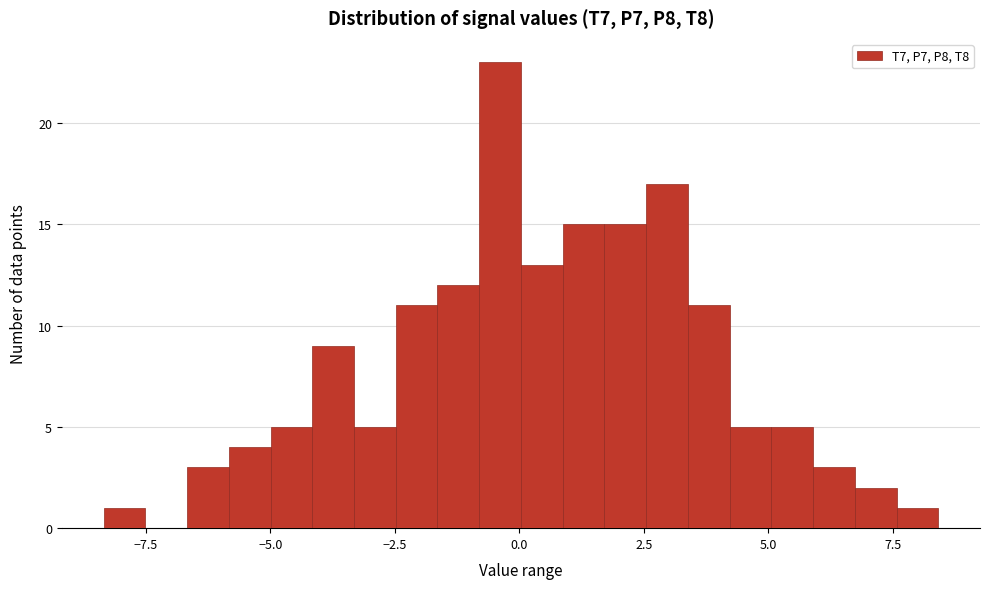

Read against the x-axis, roughly where is the centre of the tallest bar?

-0.5